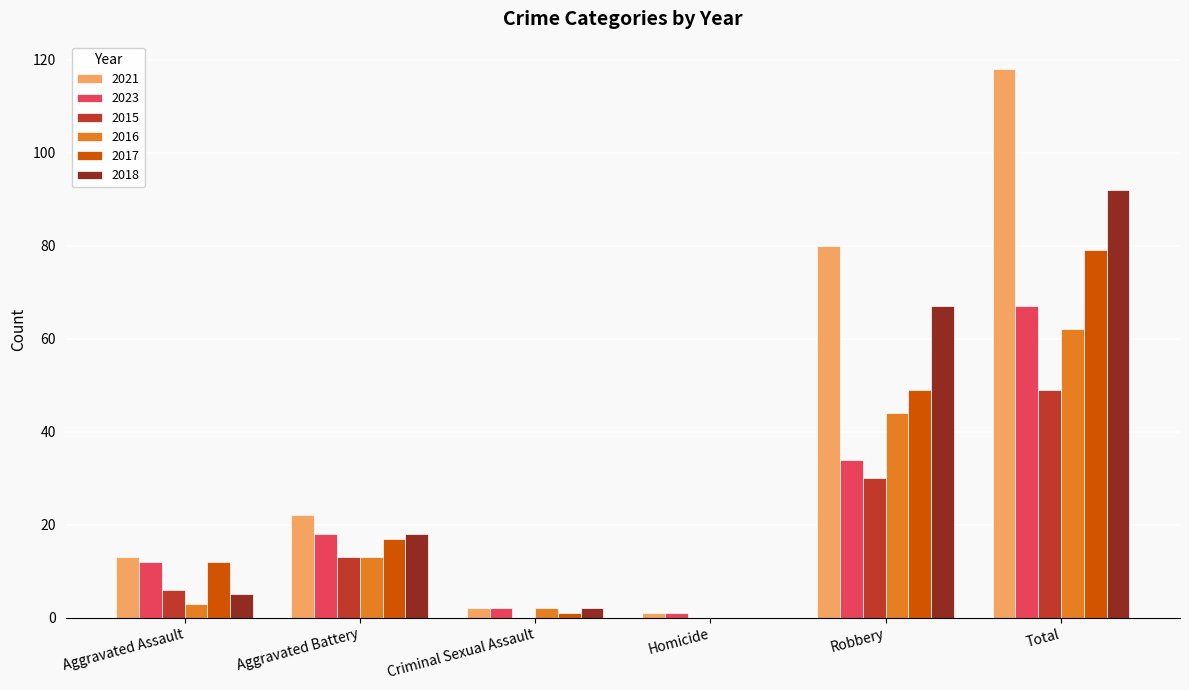

How many series are shown in this chart?

6